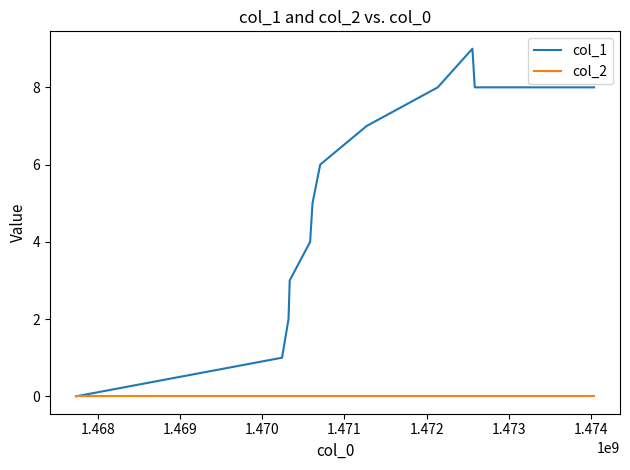

How many distinct data groups are displayed?

2